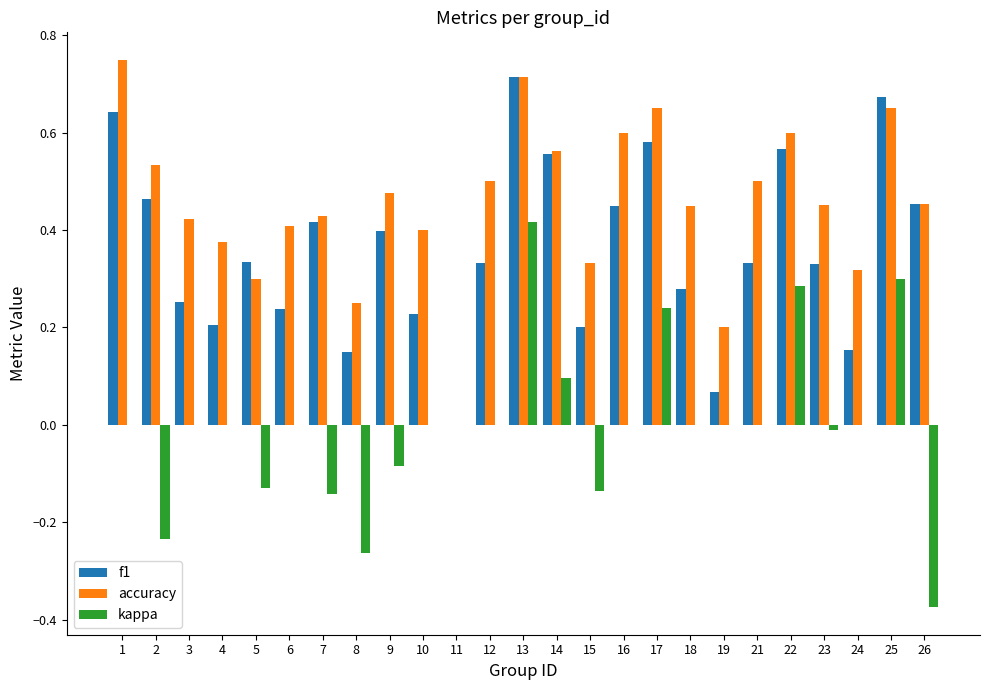

The kappa series shows -0.4 at 8. True or false?

False